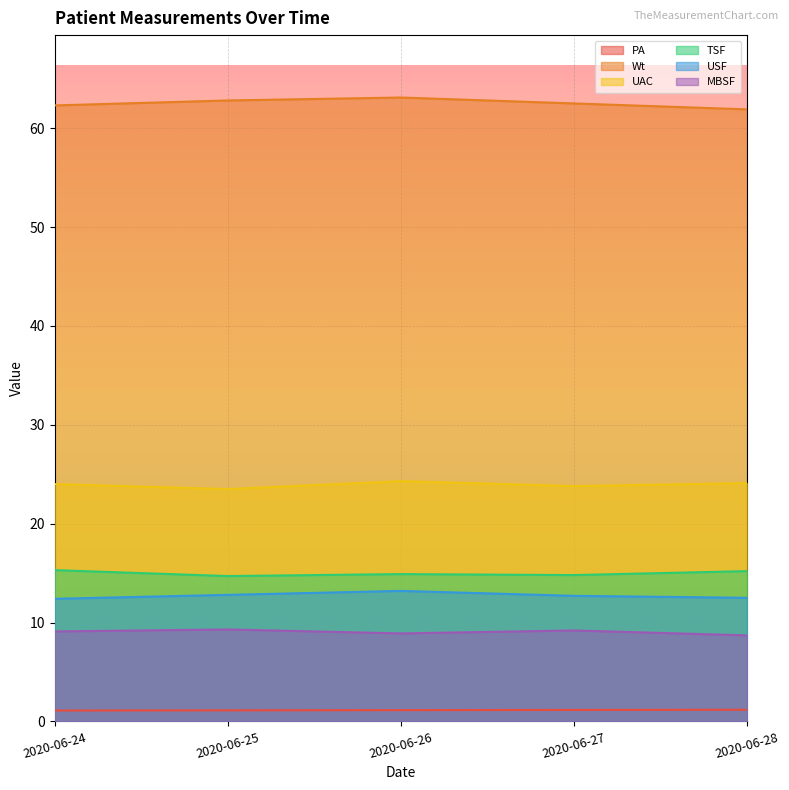

How many values in the UAC series exceed 24?

2